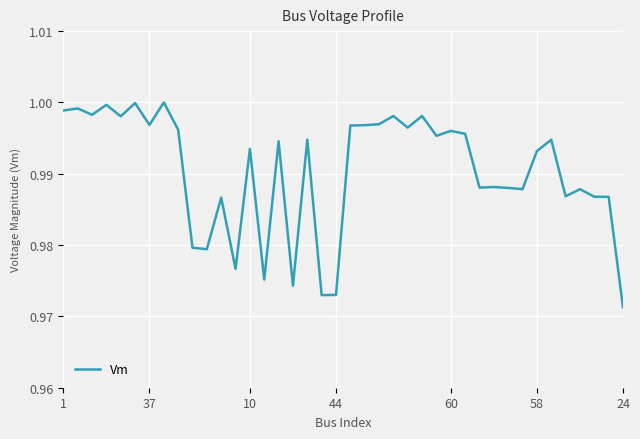

The value at 44 is 0.4. True or false?

False